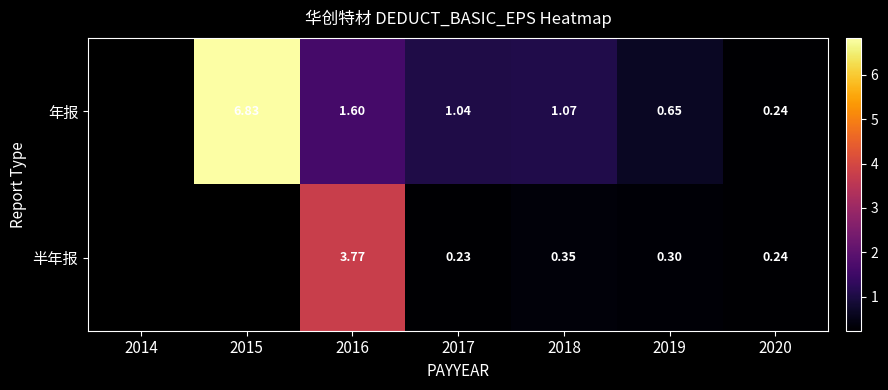

At 2019, list the series in order from largest to smallest.

年报, 半年报